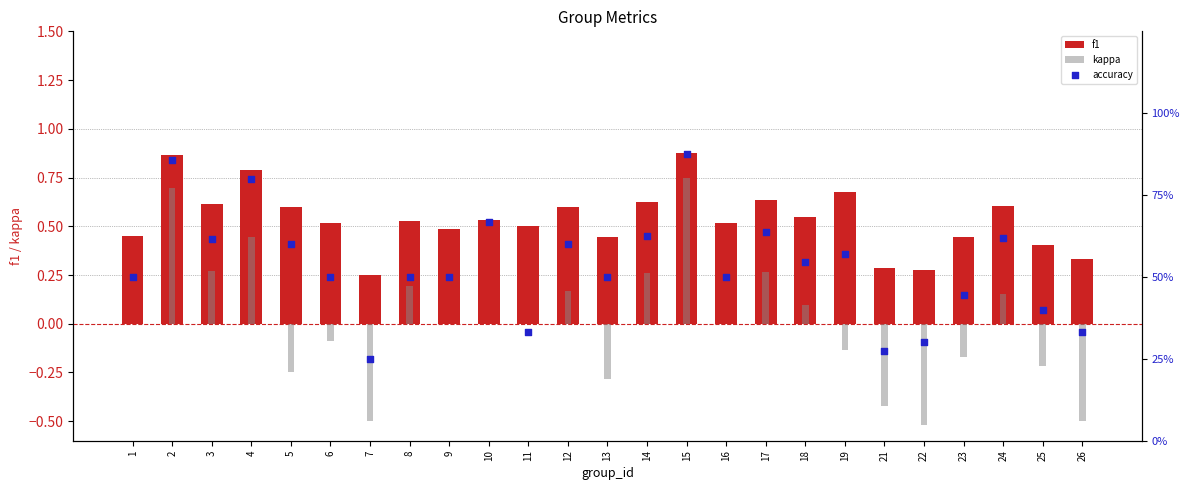

What are all the series names shown in the legend?

f1, kappa, accuracy